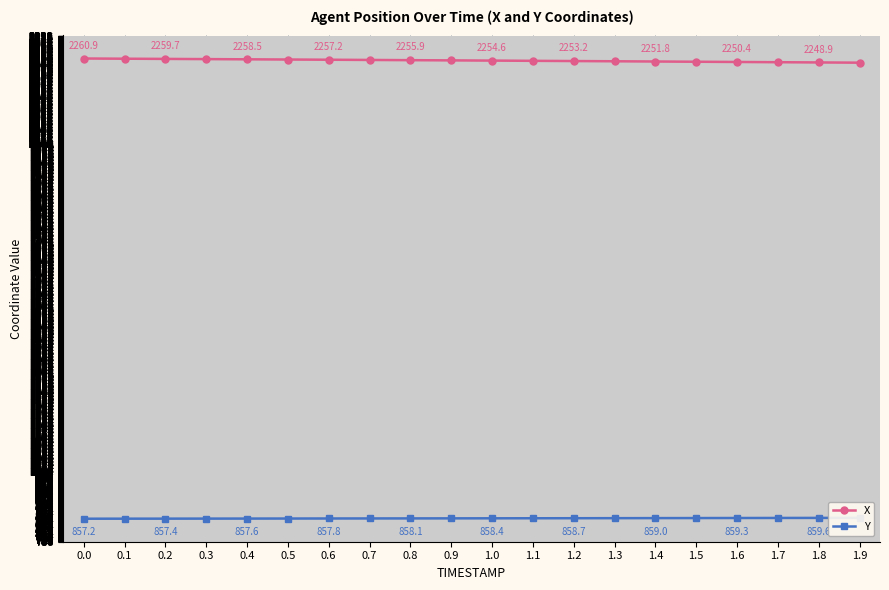

Is the value of X at 1.7 greater than the value of Y at 0.0?

Yes